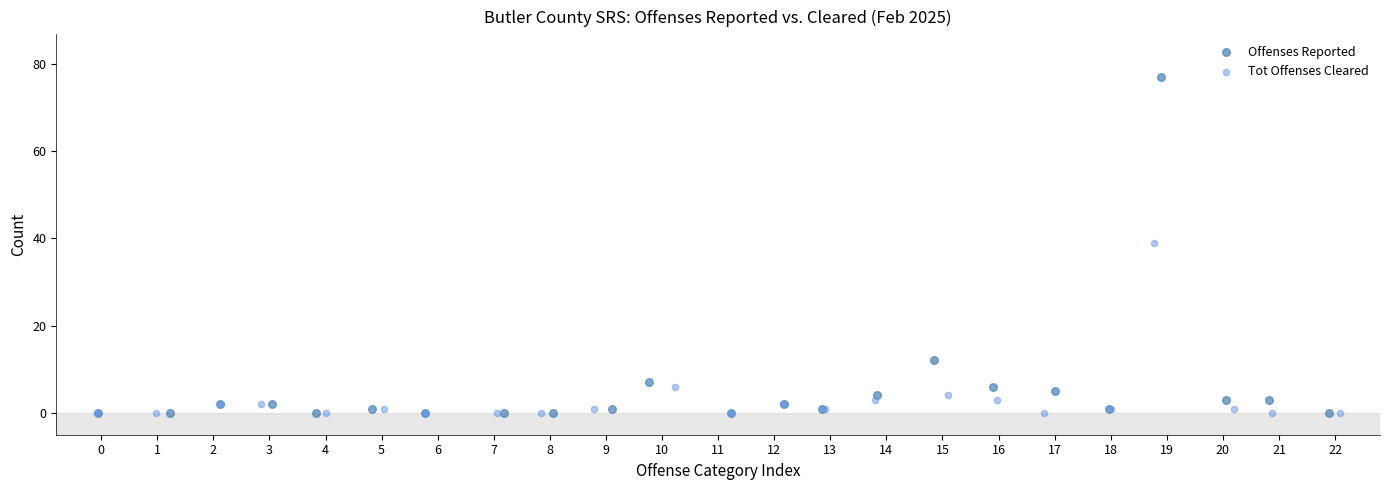

Which series reaches the maximum Y coordinate?

Offenses Reported